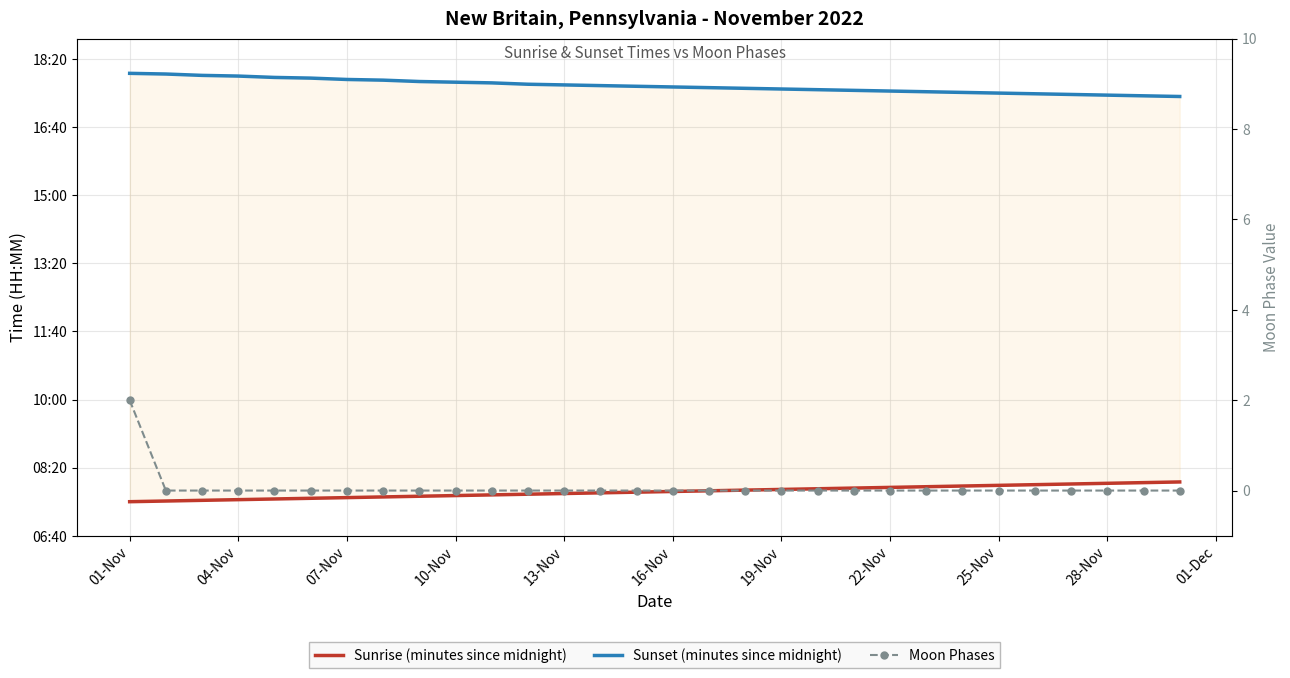

What is the total value across all series at 22-Nov?

1526